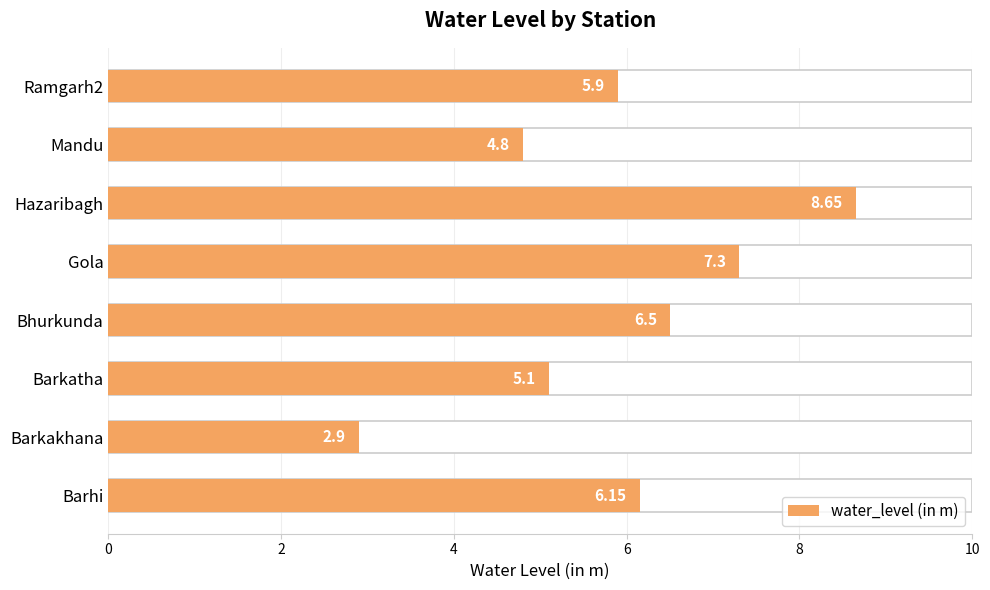

How many bars are there in total?

8